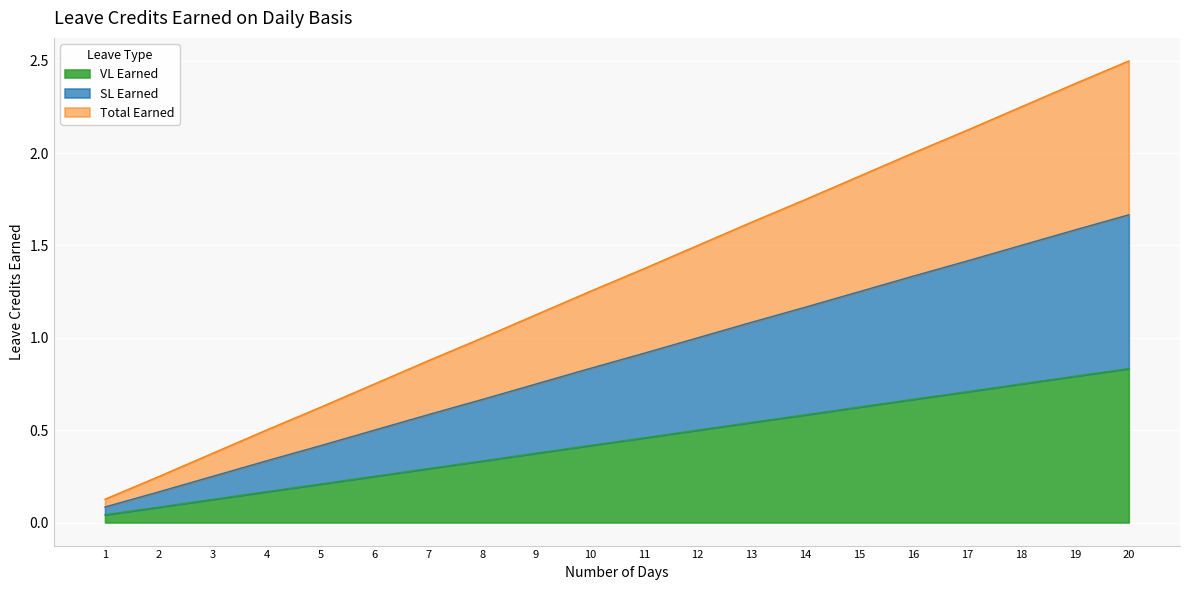

How many lines are shown in the chart?

3